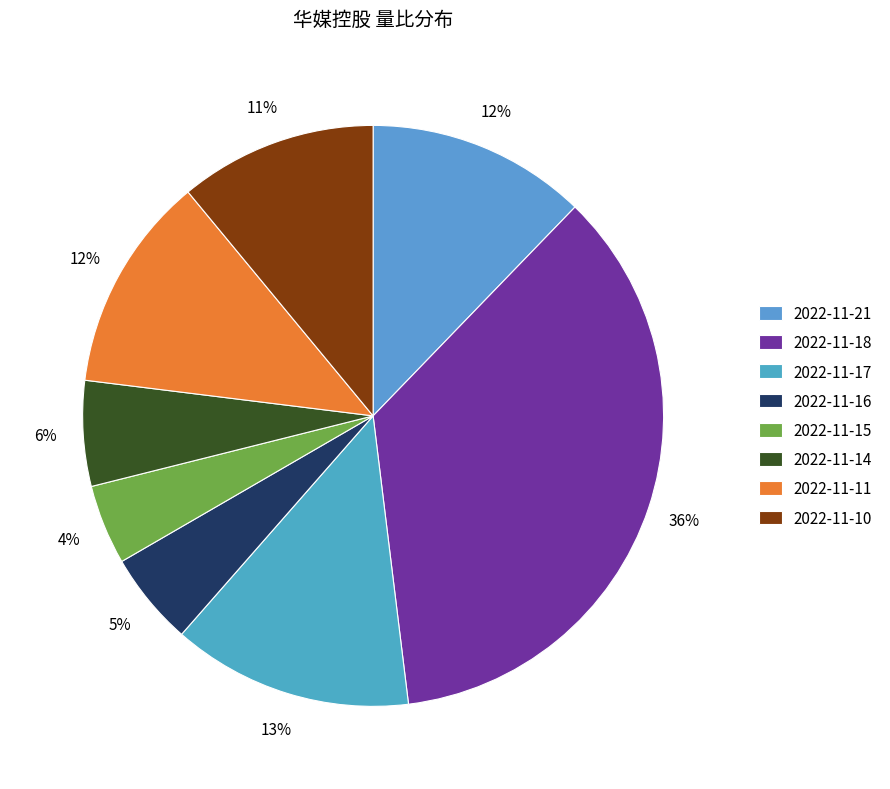

Which category has the smallest portion of the pie?

2022-11-15